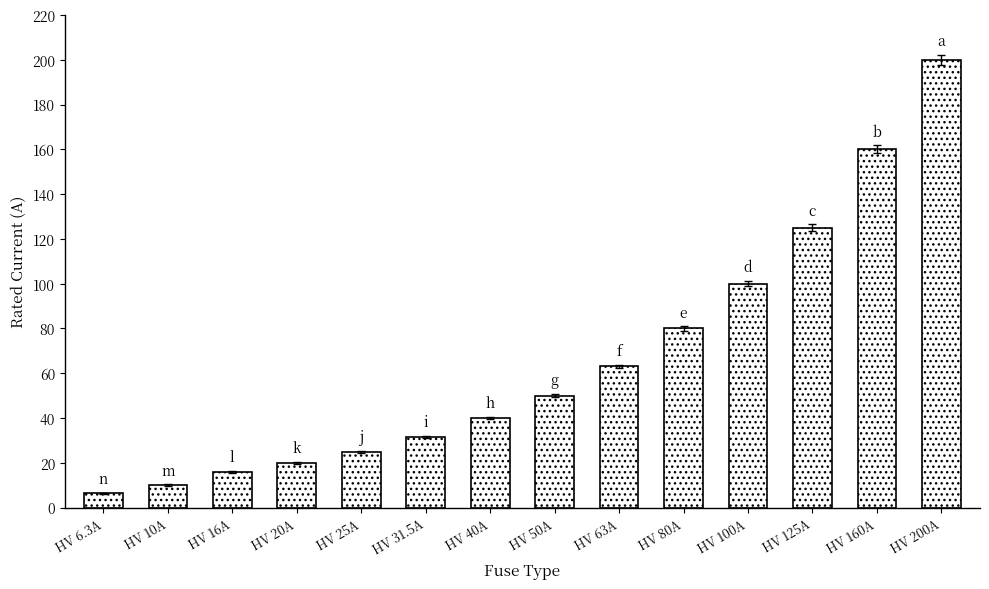

Reading left to right, list all the values displayed in this chart.

HV 6.3A=6.3	HV 10A=10.0	HV 16A=16.0	HV 20A=20.0	HV 25A=25.0	HV 31.5A=31.5	HV 40A=40.0	HV 50A=50.0	HV 63A=63.0	HV 80A=80.0	HV 100A=100.0	HV 125A=125.0	HV 160A=160.0	HV 200A=200.0